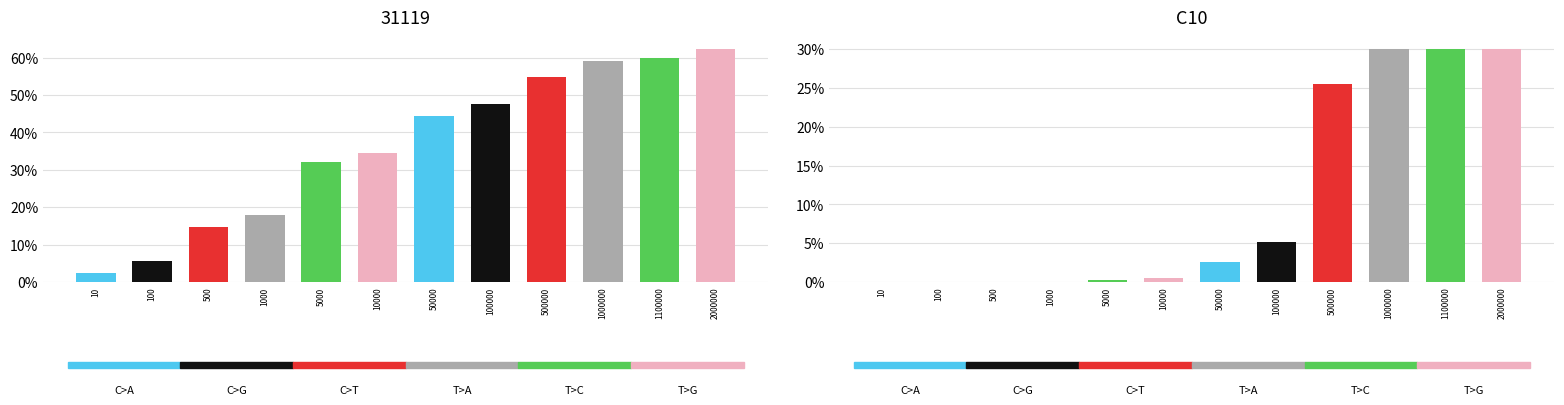

Between 500 and 10000, which is larger?

10000